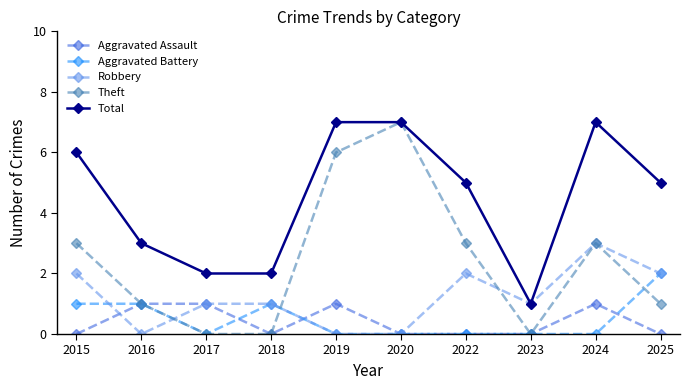

Does the chart have visible grid lines?

No